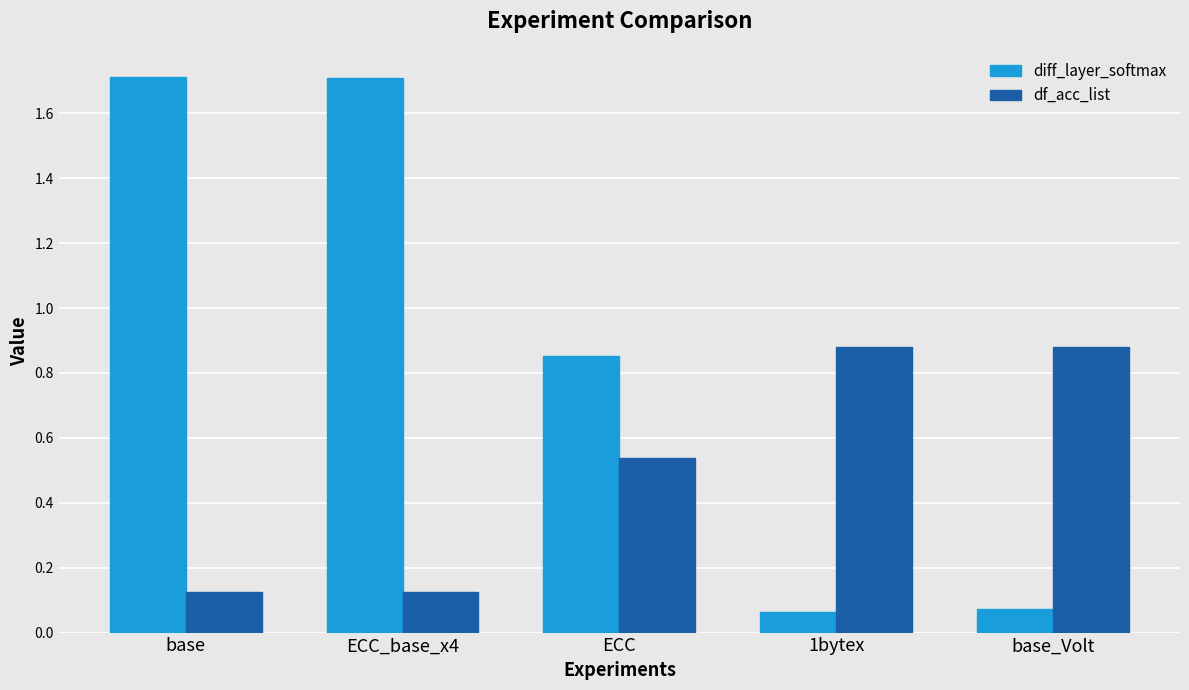

How many df_acc_list values are between 0 and 1?

5